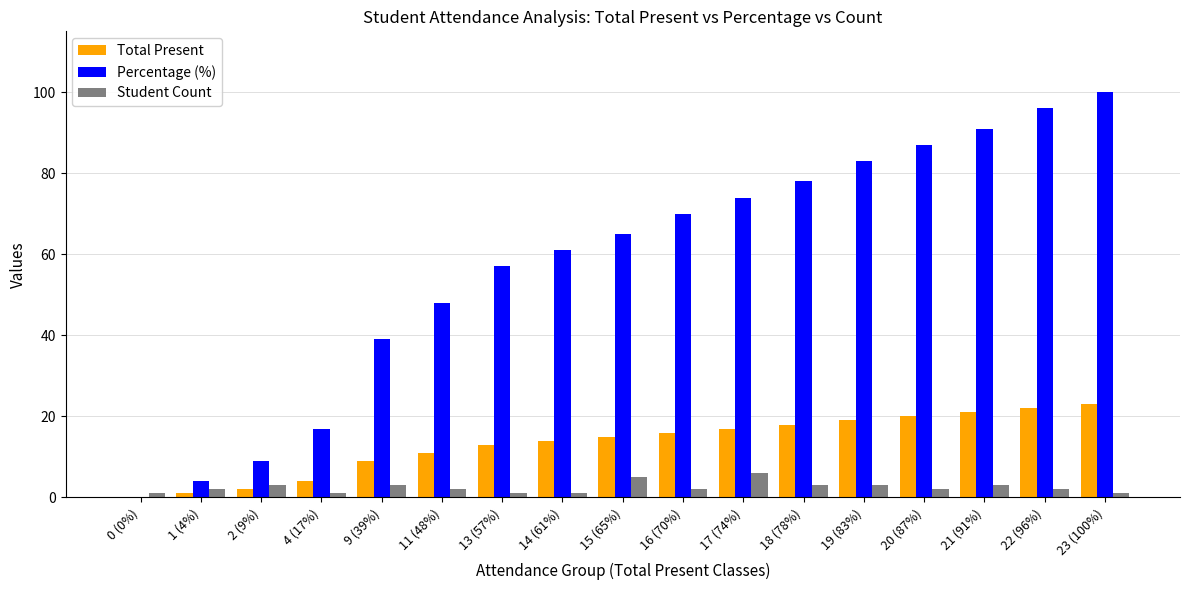

Reading left to right, what are all the values shown in this chart?

Total Present: 0	1	2	4	9	11	13	14	15	16	17	18	19	20	21	22	23
Percentage (%): 0	4	9	17	39	48	57	61	65	70	74	78	83	87	91	96	100
Student Count: 1	2	3	1	3	2	1	1	5	2	6	3	3	2	3	2	1